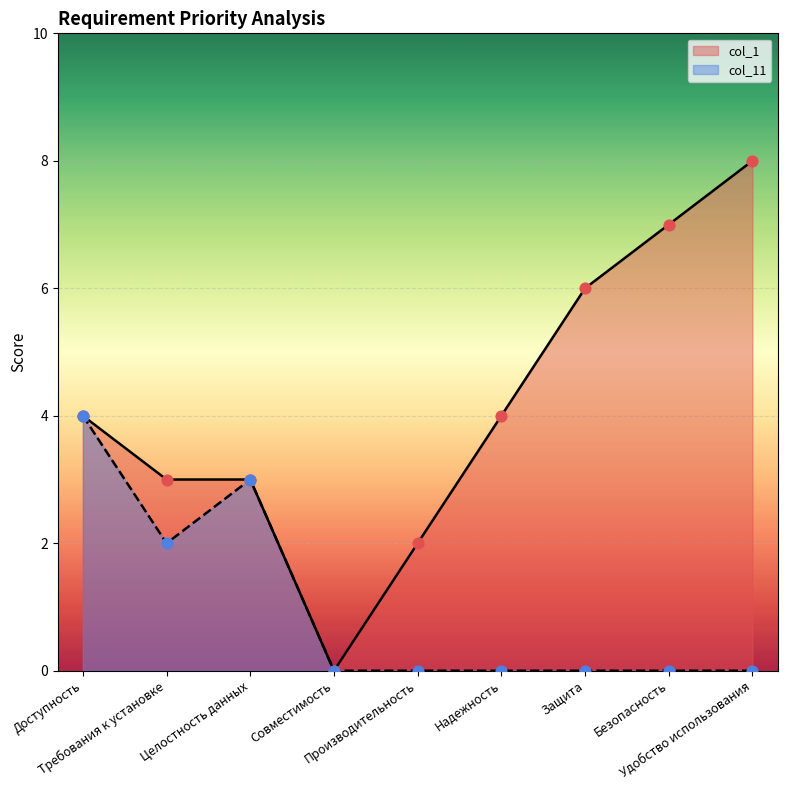

Which series has the largest Y range (max minus min)?

col_1